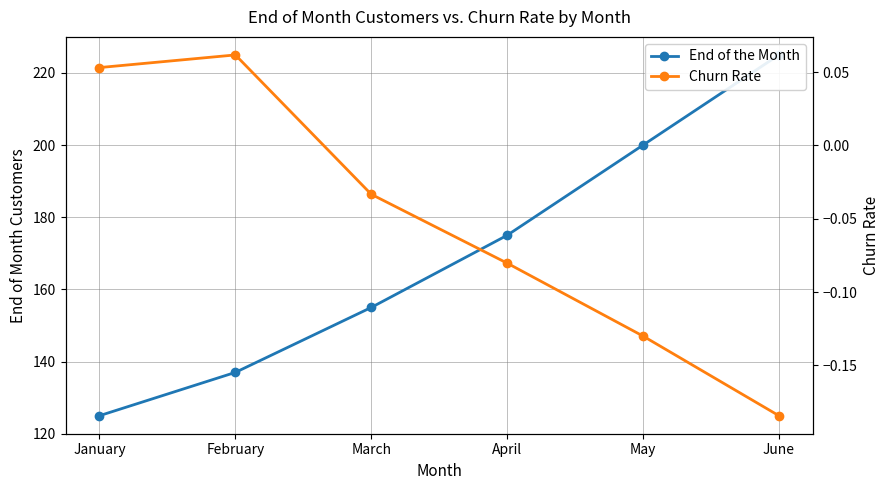

Count the End of the Month values in the range 137 to 200.

4